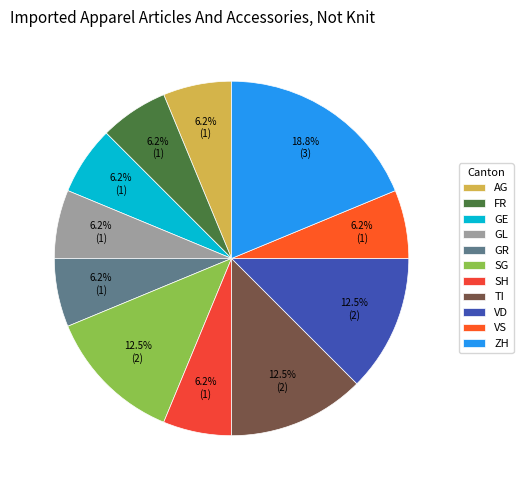

What is the ratio of the value at SH to the value at AG?

1.0